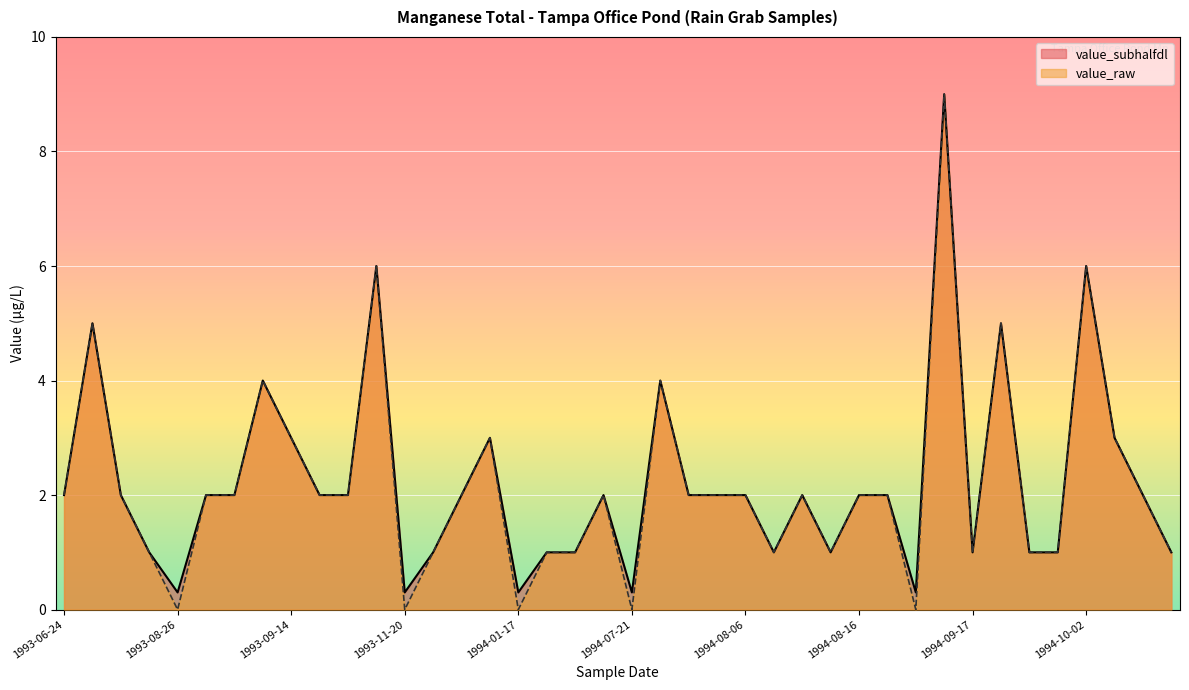

Which category has the highest value in the value_subhalfdl series?

1994-09-16